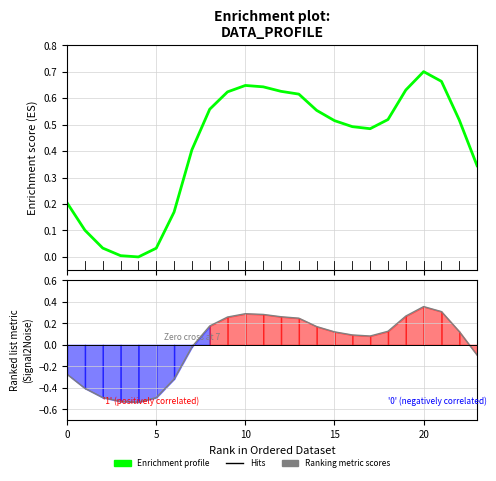

What is the spread (max minus min) of values at 17?

0.4